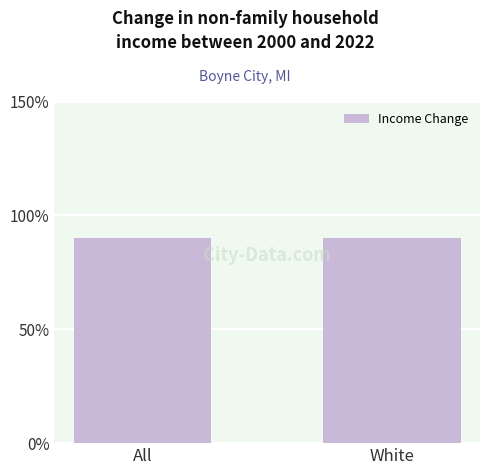

How many values are below 90?

1